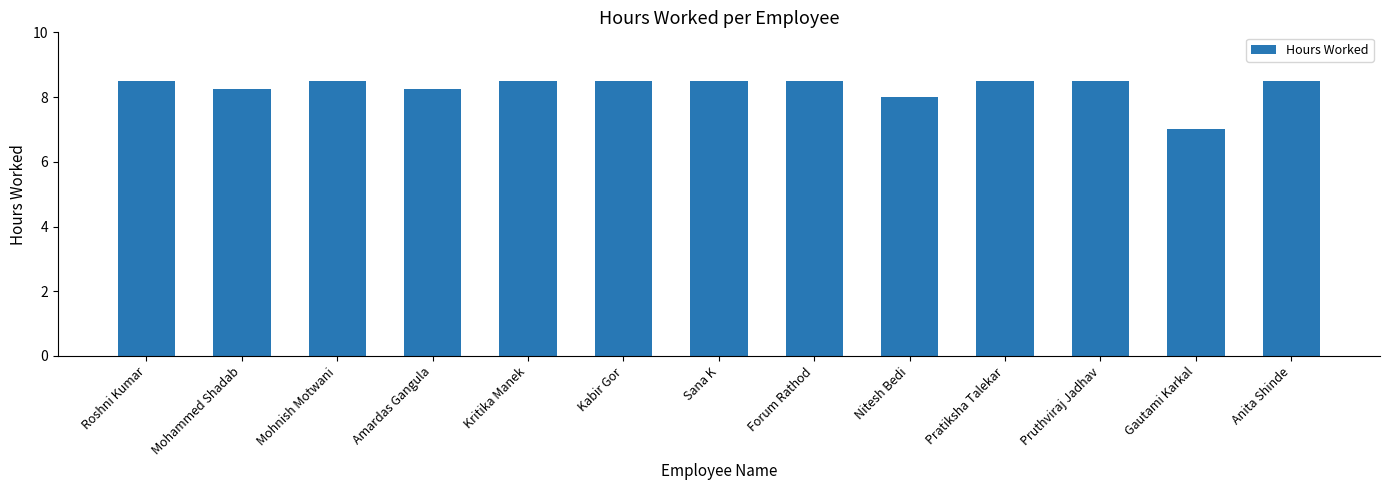

Where does the data first go above 8?

Roshni Kumar